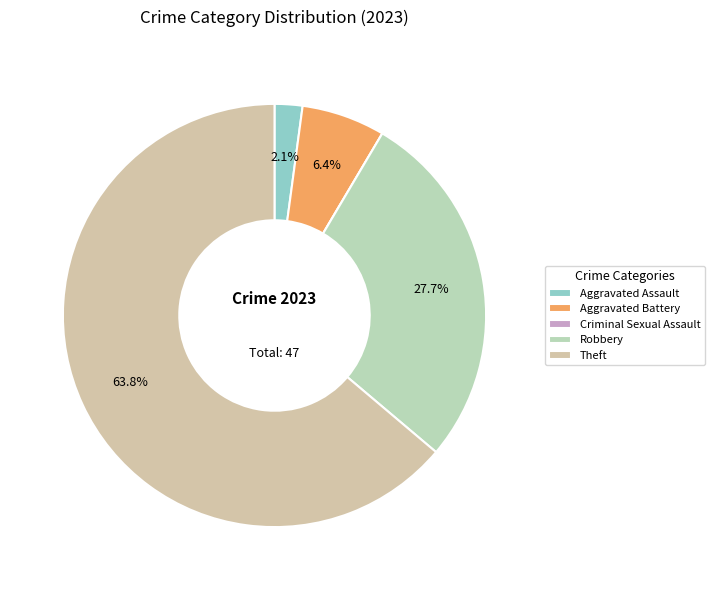

Combined, what portion of the pie is Criminal Sexual Assault and Aggravated Assault?

2.1%